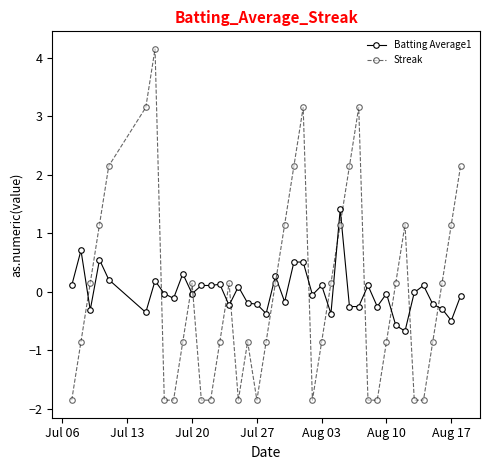

What is the difference between the maximum and minimum values in the Streak series?

6.0